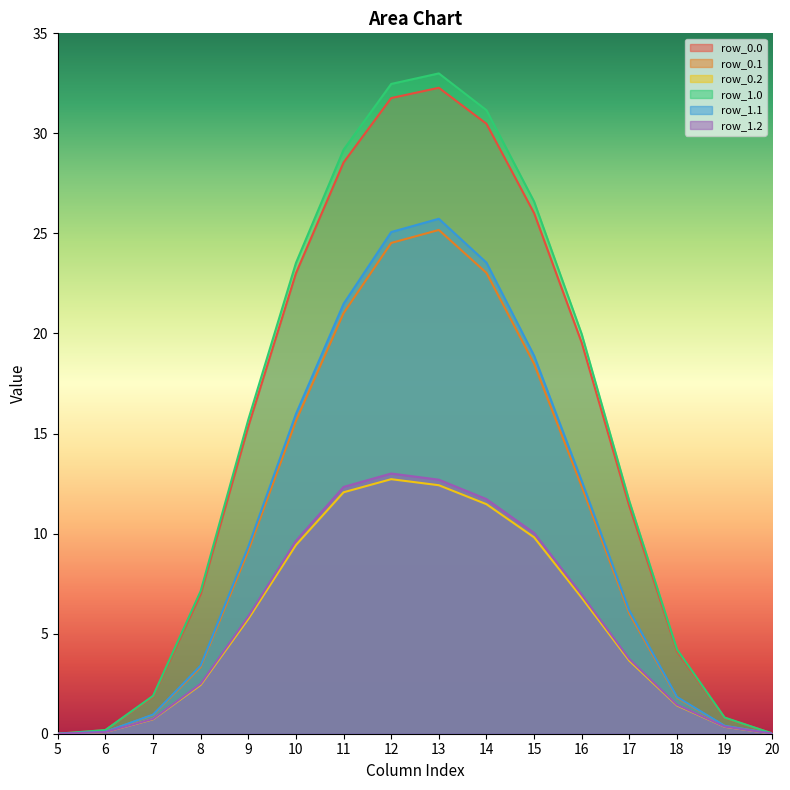

Reading left to right, list all the values displayed in this chart.

row_0.0: 5=0.0	6=0.2	7=1.9	8=7.0	9=15.4	10=23.0	11=28.5	12=31.8	13=32.3	14=30.5	15=26.0	16=19.5	17=11.4	18=4.1	19=0.8	20=0.0
row_0.1: 5=0.0	6=0.1	7=0.9	8=3.3	9=9.1	10=15.6	11=21.0	12=24.5	13=25.2	14=23.0	15=18.5	16=12.4	17=6.0	18=1.8	19=0.4	20=0.0
row_0.2: 5=0.0	6=0.1	7=0.7	8=2.4	9=5.7	10=9.4	11=12.1	12=12.7	13=12.4	14=11.5	15=9.8	16=6.8	17=3.6	18=1.4	19=0.3	20=0.0
row_1.0: 5=0.0	6=0.2	7=1.9	8=7.1	9=15.7	10=23.5	11=29.2	12=32.5	13=33.0	14=31.2	15=26.6	16=20.0	17=11.6	18=4.2	19=0.8	20=0.0
row_1.1: 5=0.0	6=0.1	7=1.0	8=3.4	9=9.3	10=16.0	11=21.5	12=25.1	13=25.7	14=23.5	15=18.9	16=12.6	17=6.1	18=1.8	19=0.4	20=0.0
row_1.2: 5=0.0	6=0.1	7=0.7	8=2.5	9=5.9	10=9.6	11=12.3	12=13.0	13=12.7	14=11.7	15=10.0	16=6.9	17=3.7	18=1.4	19=0.4	20=0.0